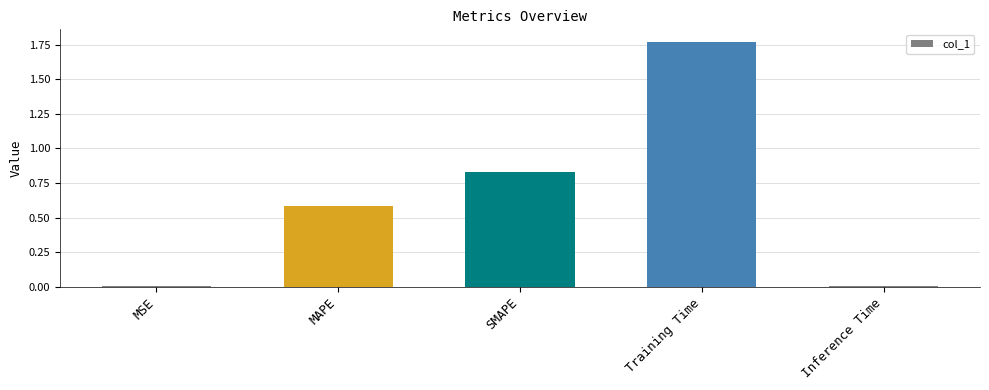

What is the sum of the values at SMAPE and Training Time?

2.6